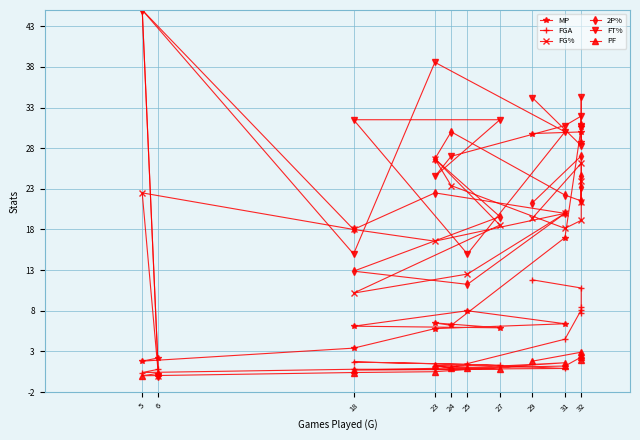

At how many categories does at least one series exceed 8?

15